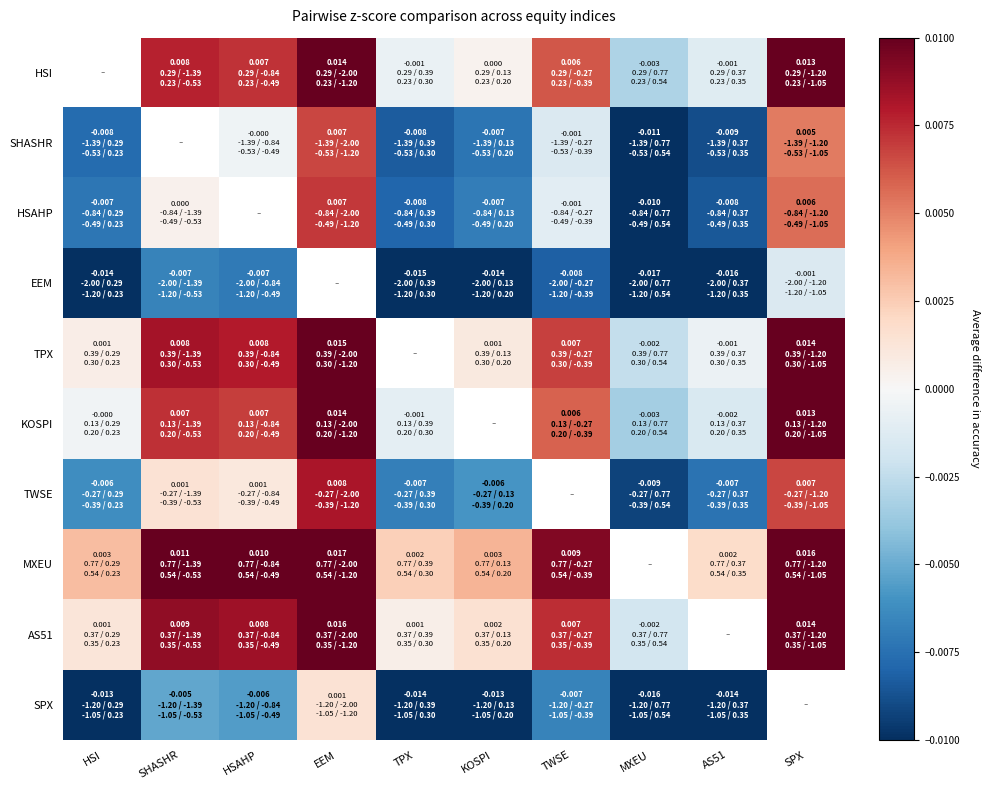

List the series in order of their peak value, highest first.

HSI, MXEU, AS51, TPX, KOSPI, TWSE, HSAHP, SHASHR, SPX, EEM